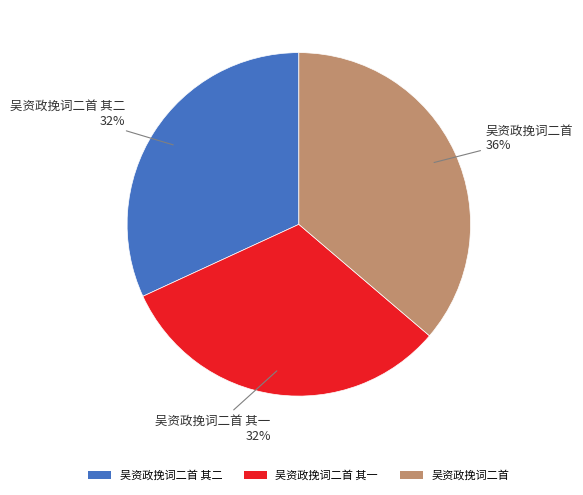

Is the sum of 吴资政挽词二首 其一 and 吴资政挽词二首 其二 greater than half?

Yes